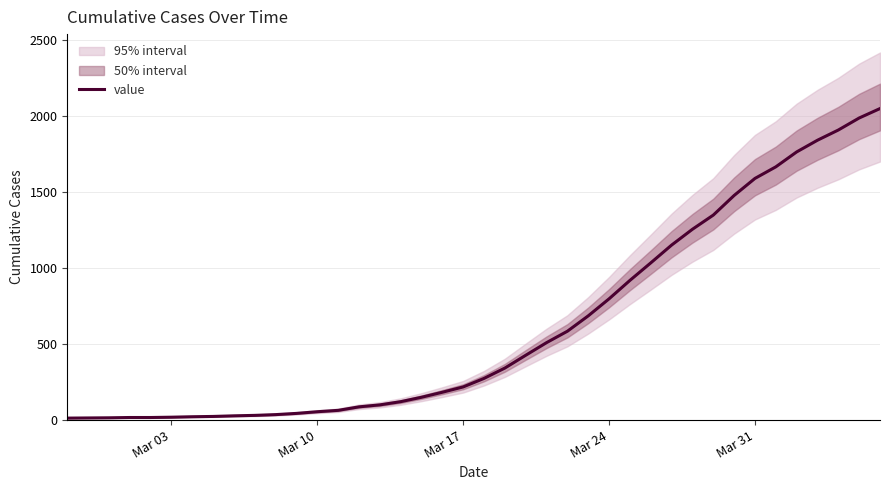

The value of value at Mar 24 is 1259. True or false?

False